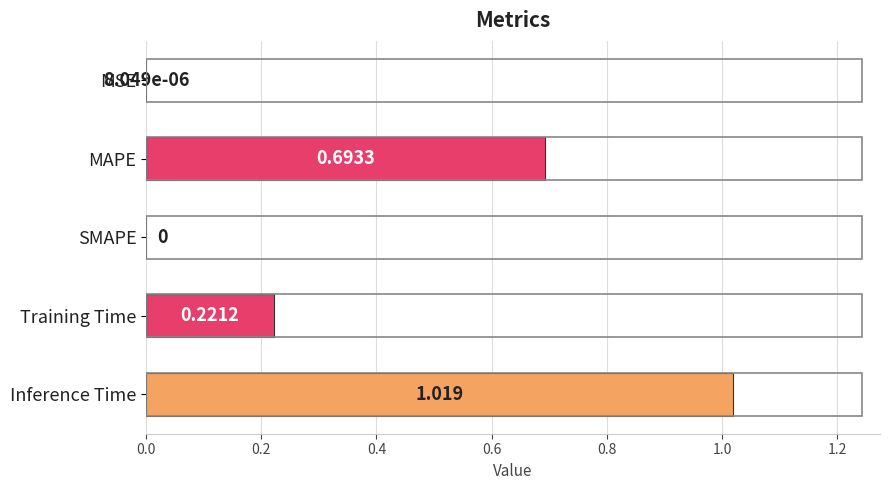

Which label corresponds to the largest value in the chart?

Inference Time